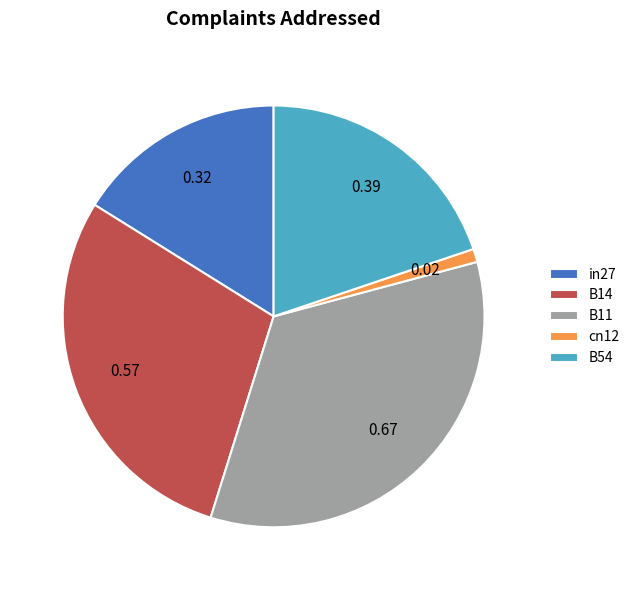

Is the sum of B54 and in27 greater than half?

No